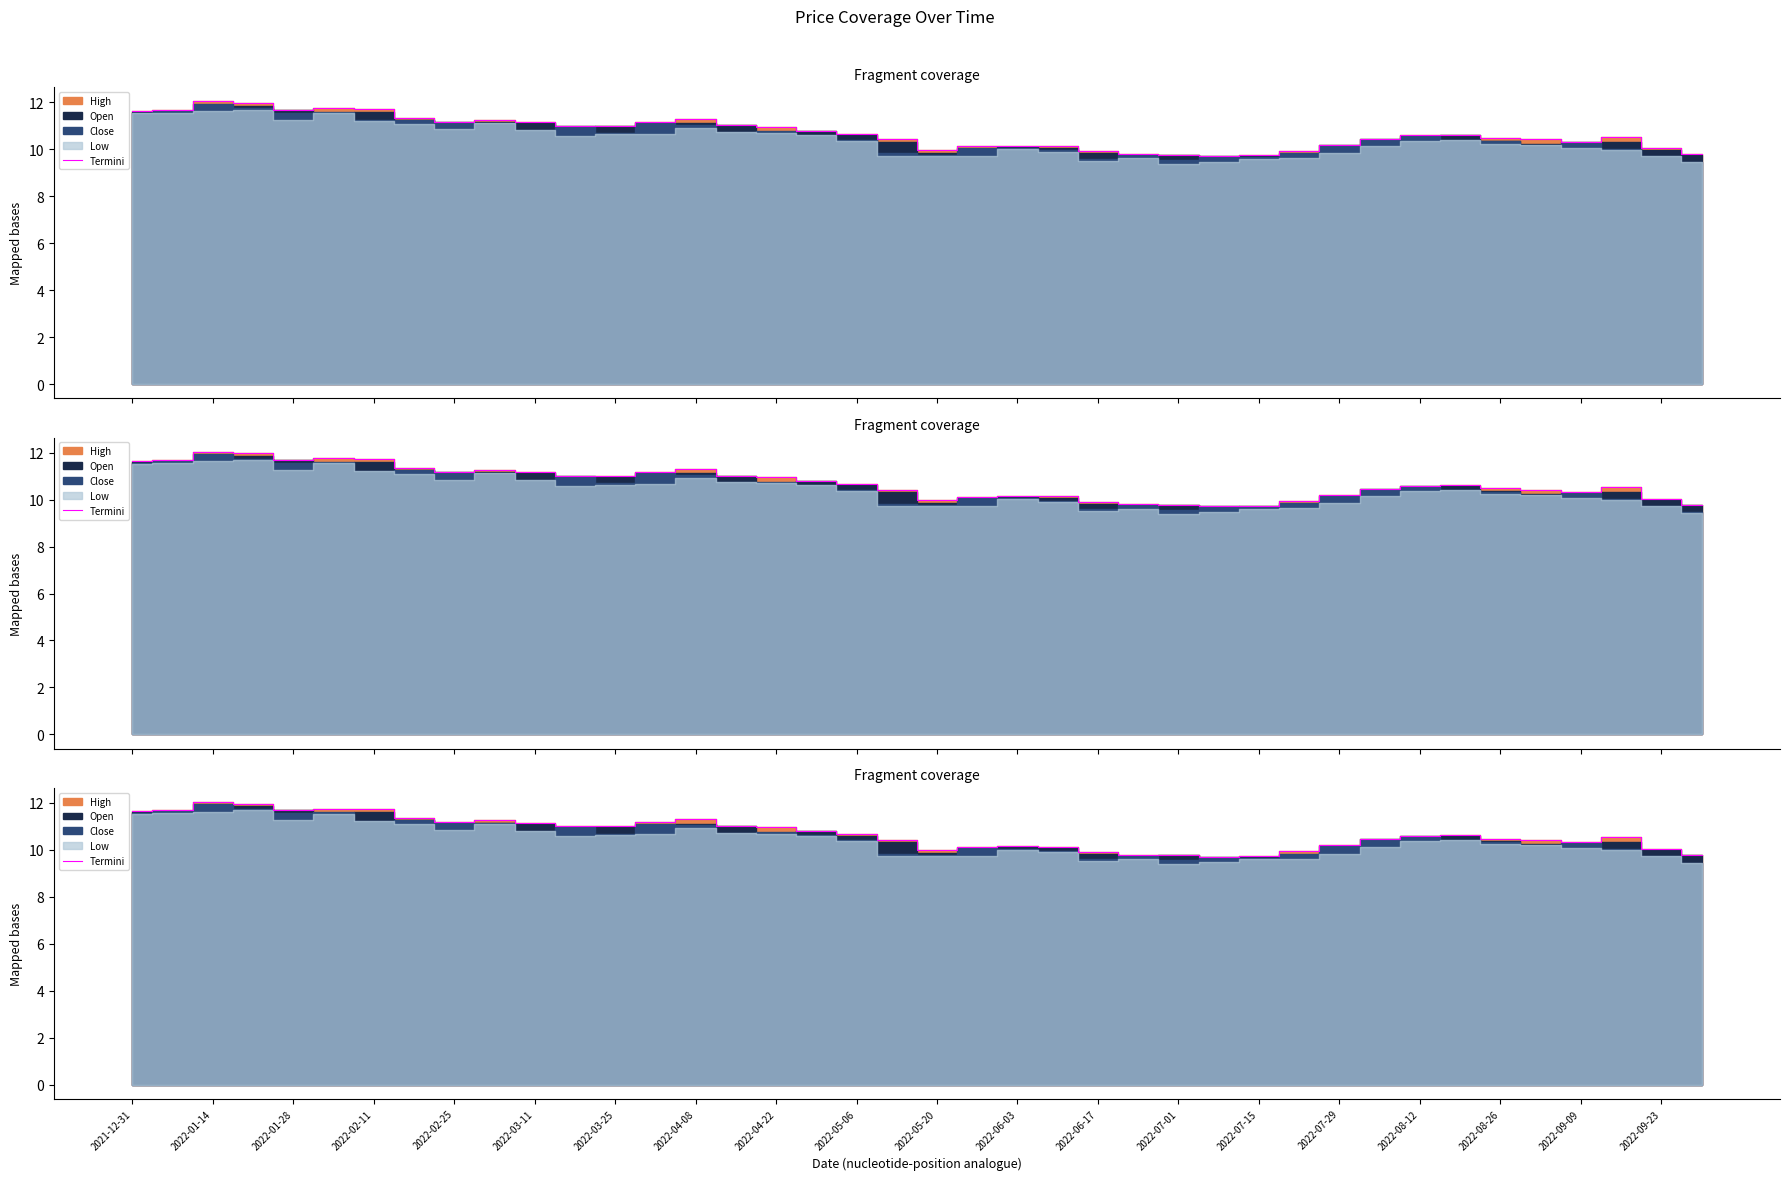

What position from the left is 2022-02-11?

7